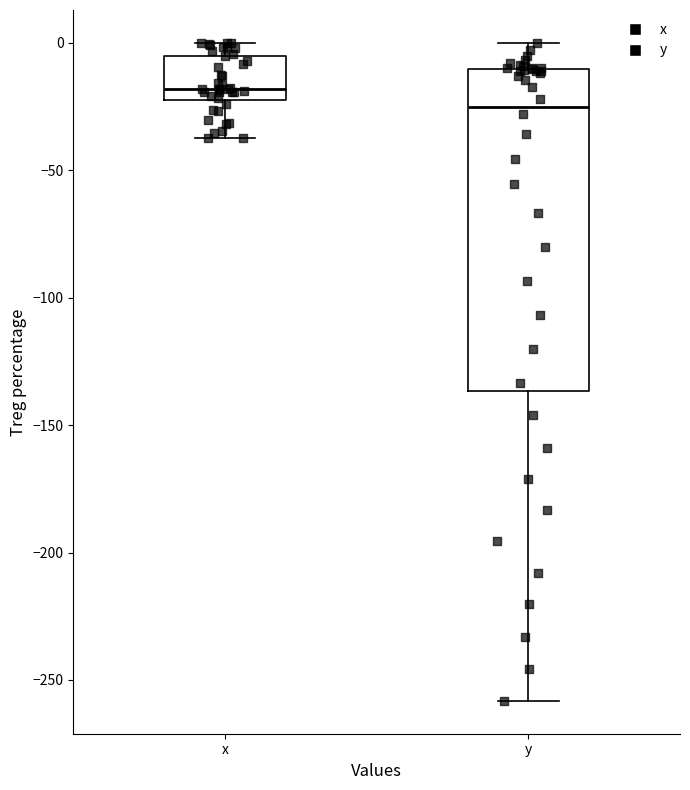

Which box's median line is the lowest?

y